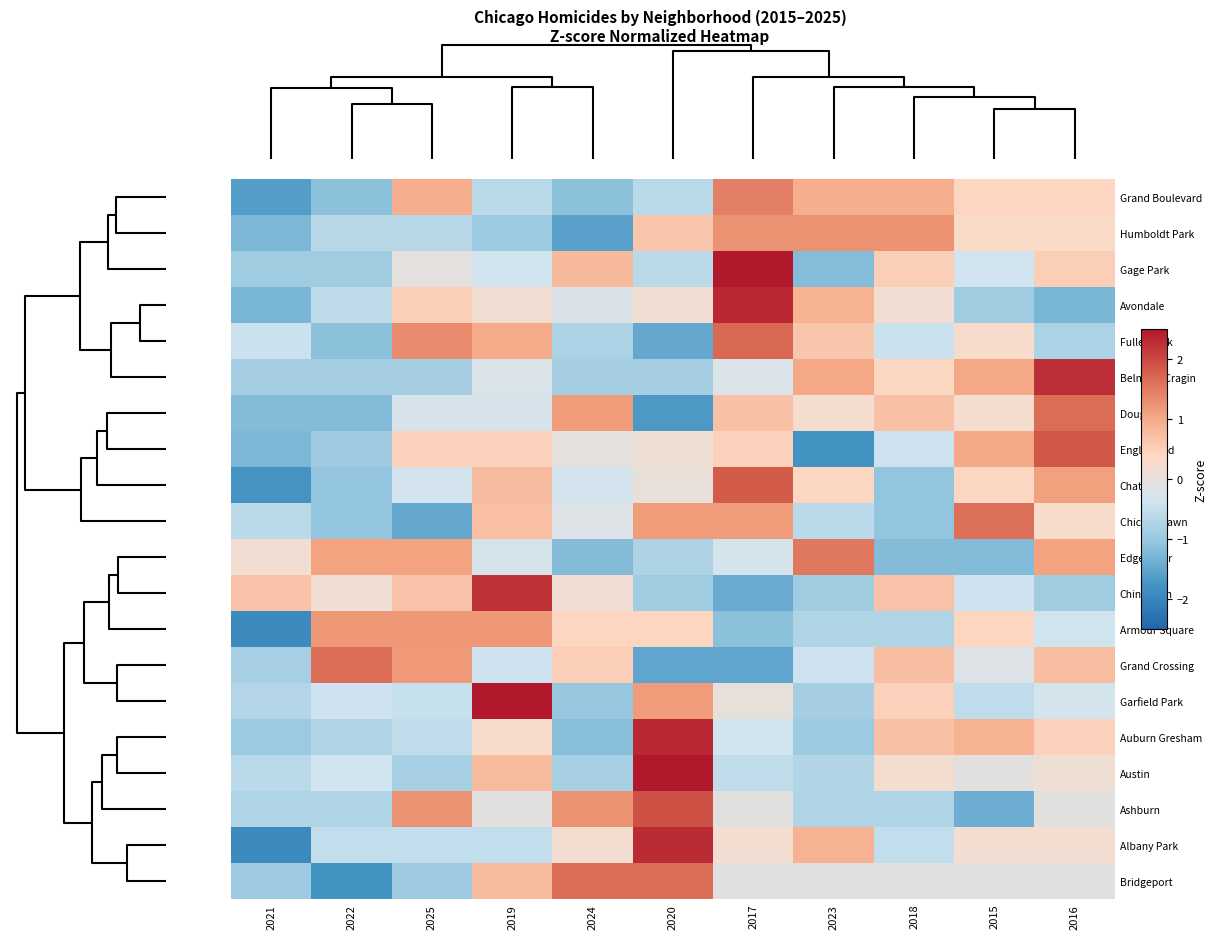

What is the maximum value shown in the chart?

2.8